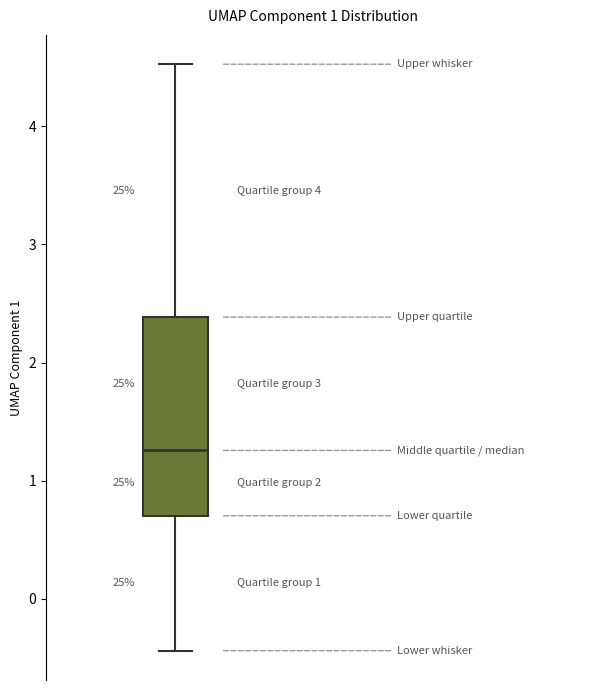

Where is the lower edge of the box on the y-axis? The values are not printed on the chart, so give them approximately, as read against the axis.

0.7